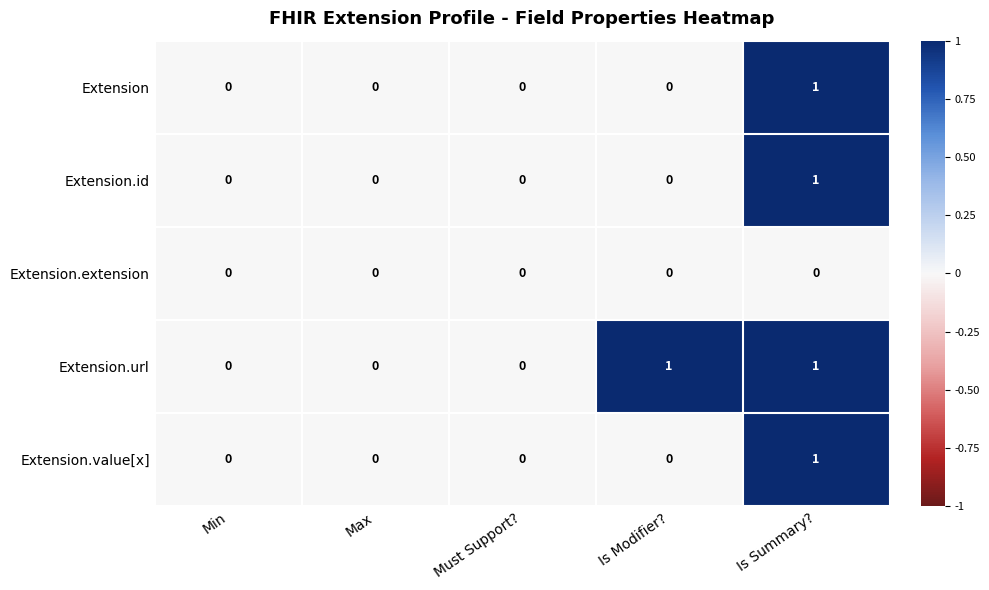

Count the number of categories in the chart.

5